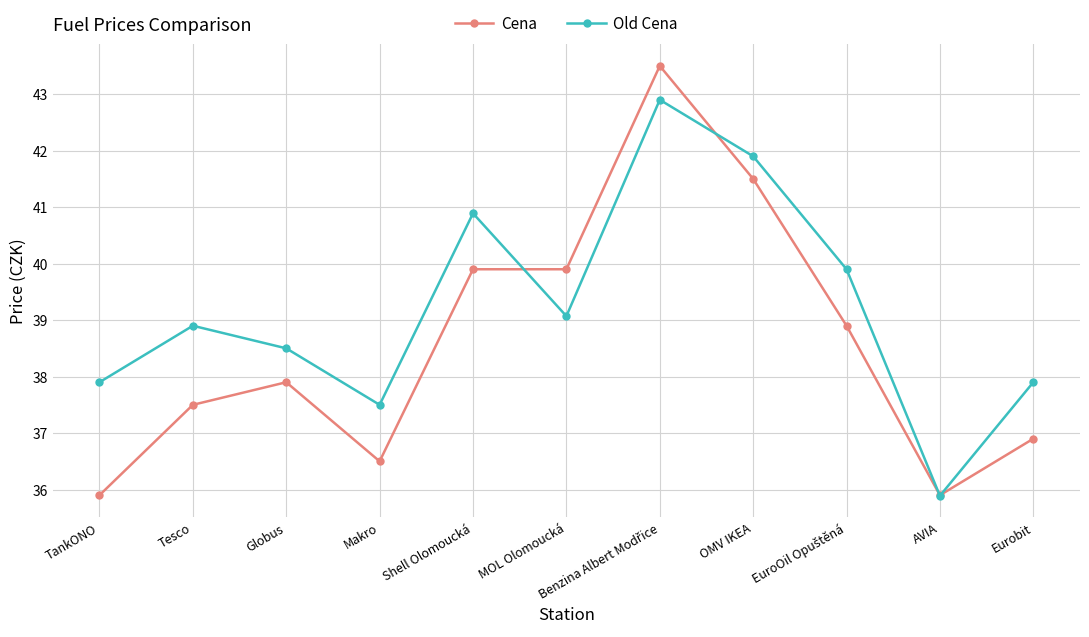

What is the label of the 4th point from the left?

Makro